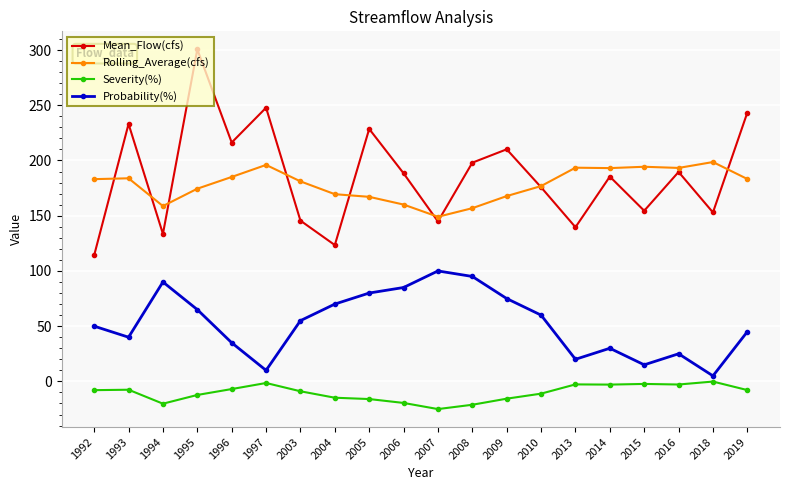

Rank the series at 2008 from lowest to highest value.

Severity(%), Probability(%), Rolling_Average(cfs), Mean_Flow(cfs)